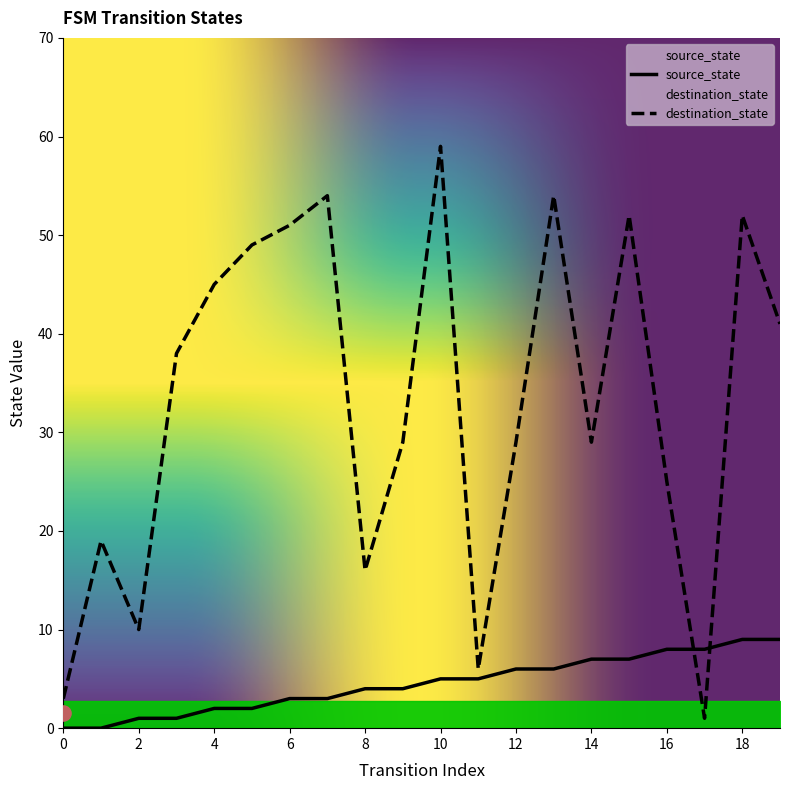

At which category is the sum across all series the highest?

10